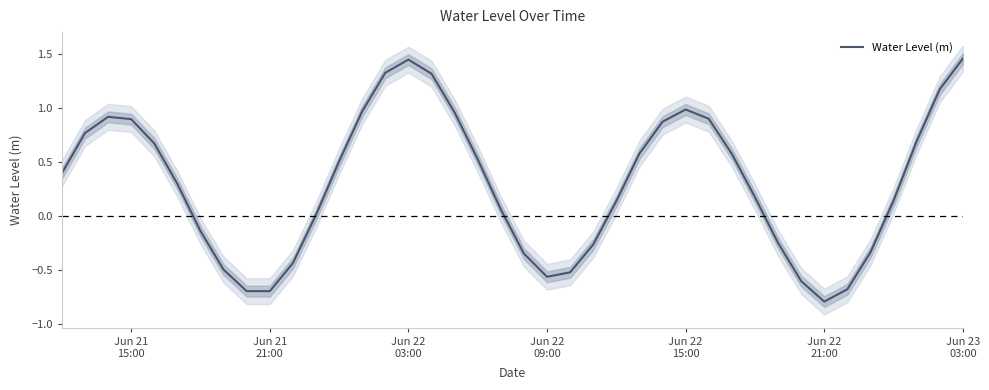

What is the sum of all values?

11.9